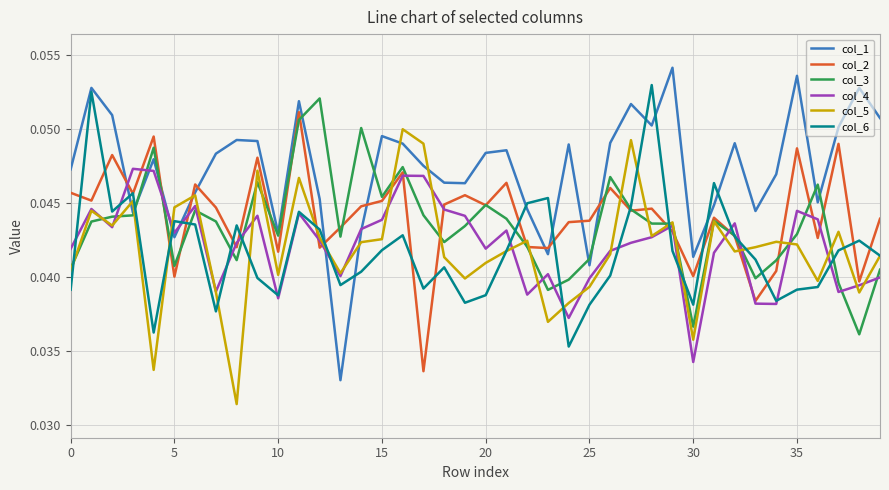

Which series has the widest spread of values?

col_1